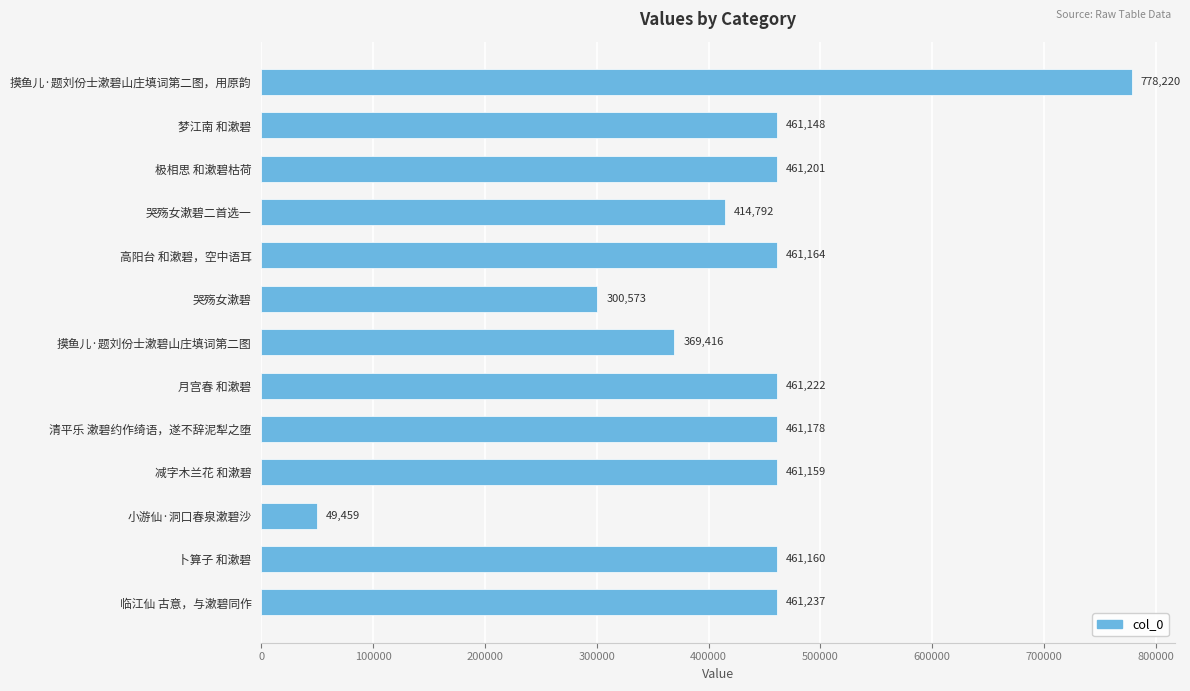

What is the change in value from 哭殇女漱碧 to 摸鱼儿·题刘份士漱碧山庄填词第二图?

+68843